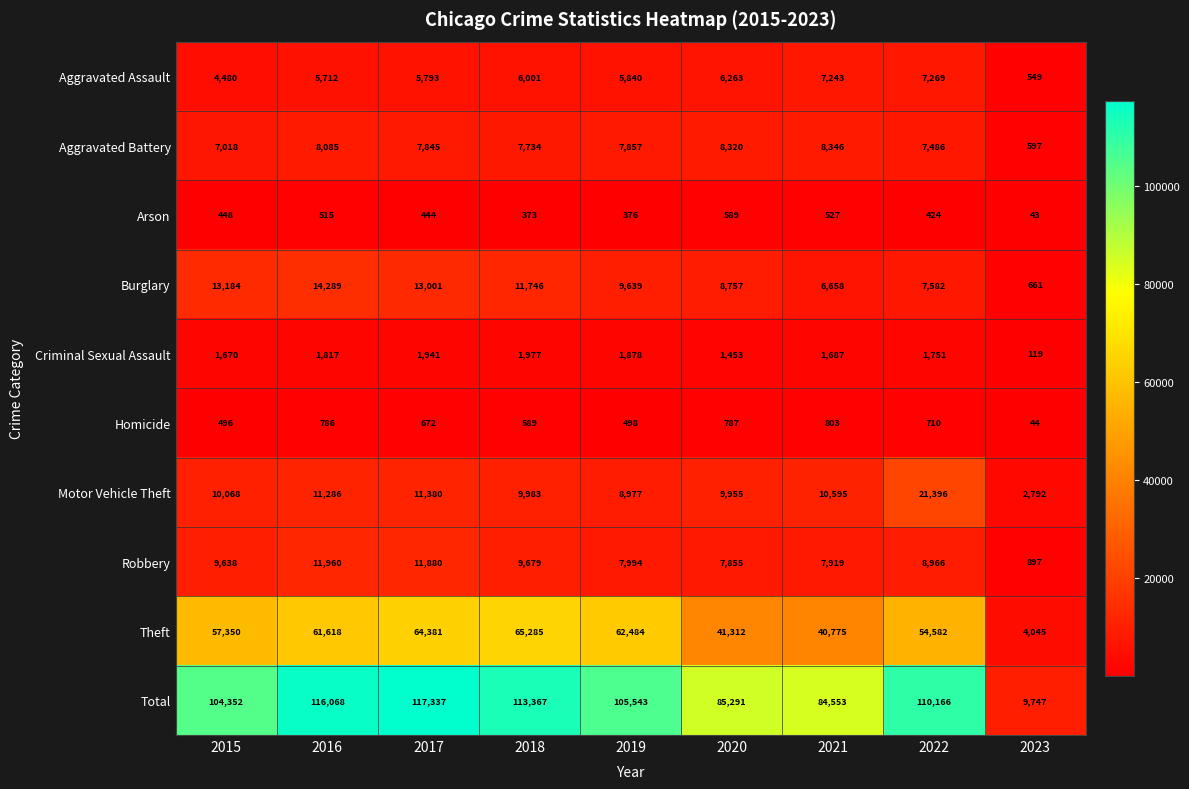

Count the number of data series in this chart.

10